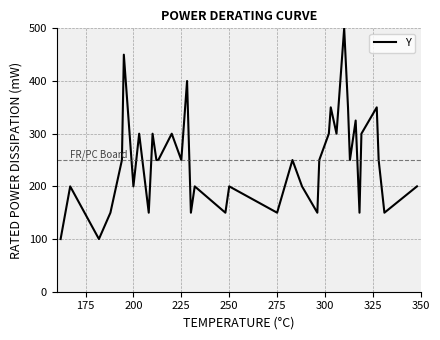

What is the difference between the maximum and minimum values?

400